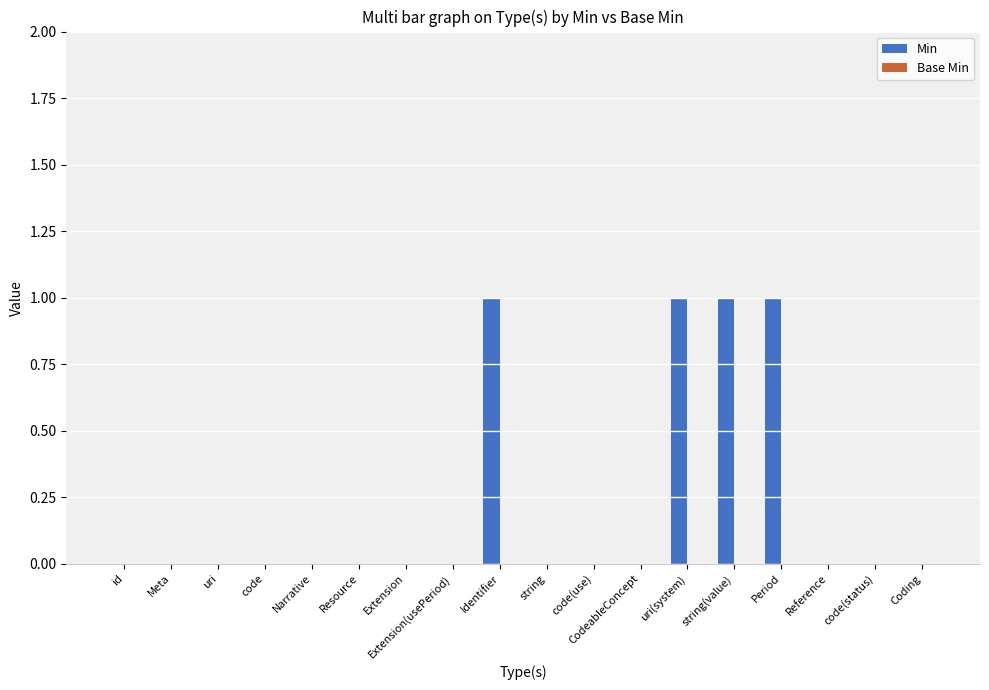

The value at Narrative is 0. True or false?

True